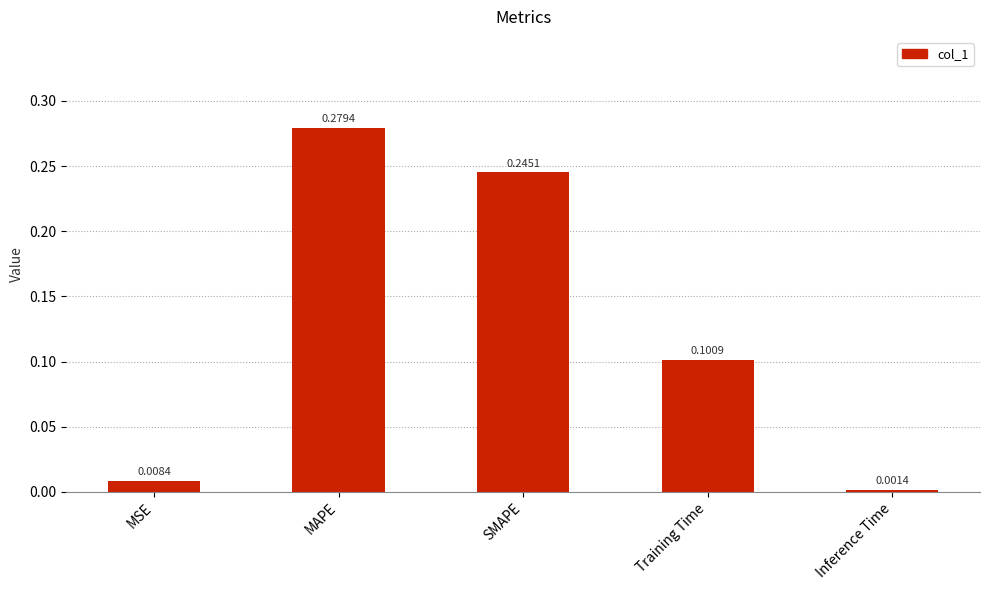

What is the sum of the values at MAPE and Training Time?

0.4